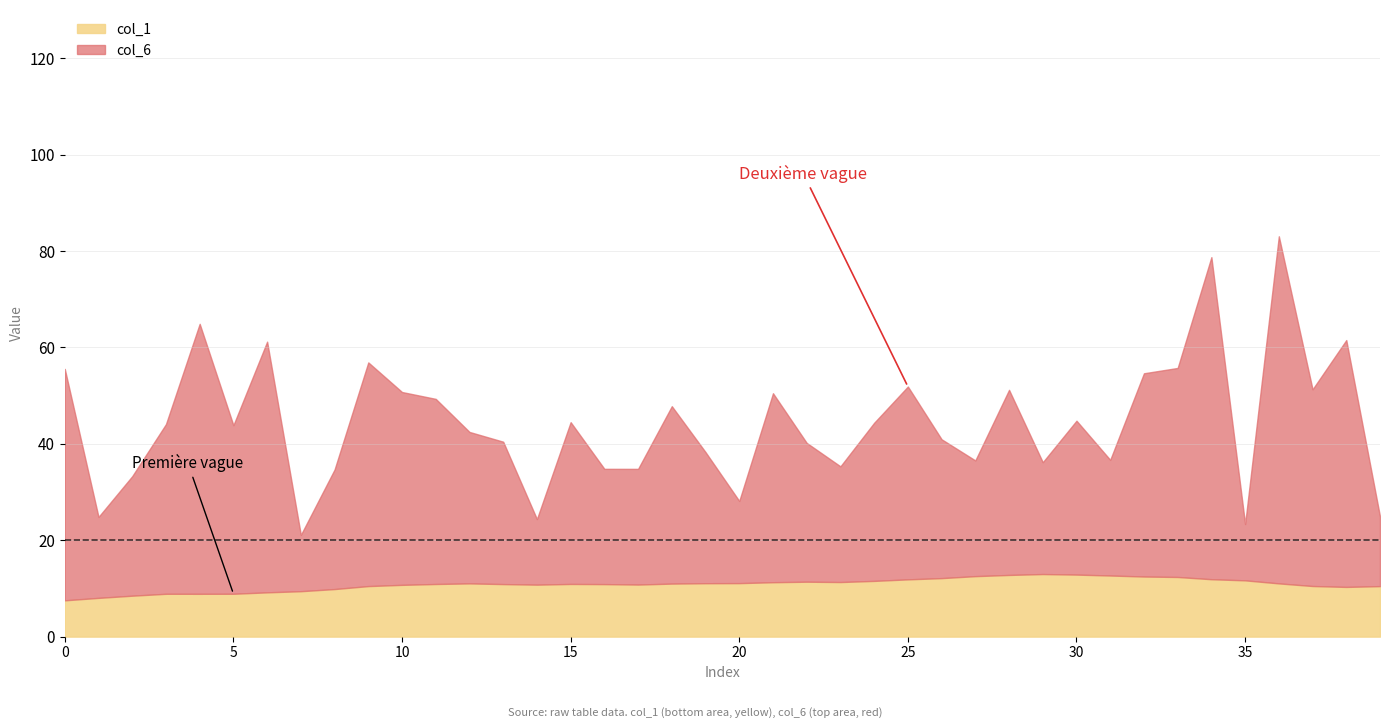

In col_1, how many points are lower than both neighbors (excluding endpoints)?

5